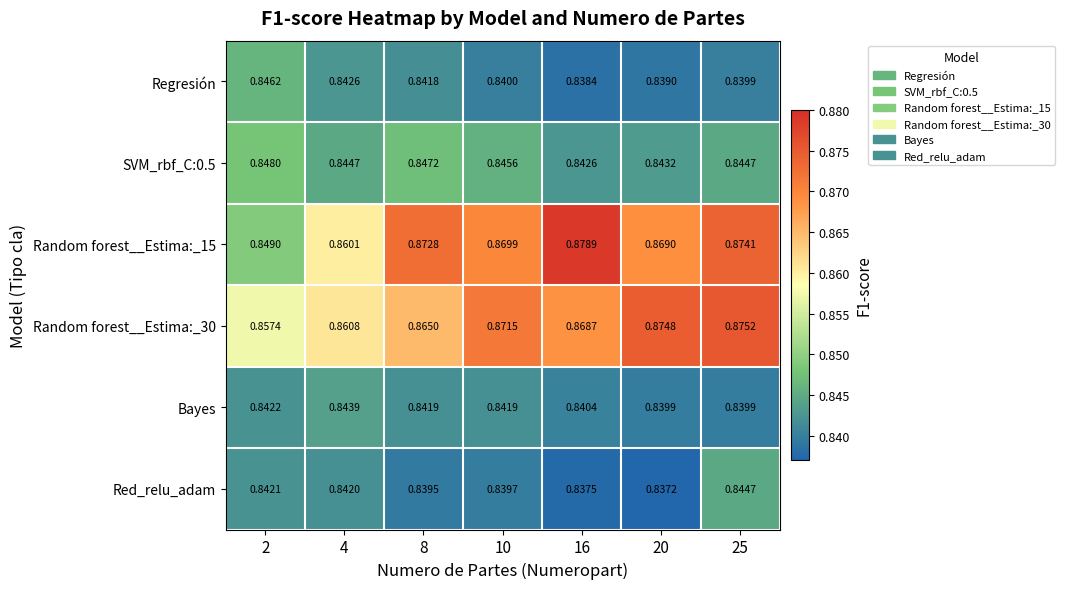

Is the value of Random forest__Estima:_15 at 8 greater than the value of Random forest__Estima:_30 at 10?

Yes